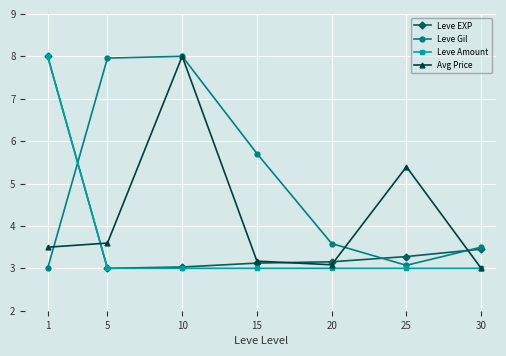

What is the average value of the Leve Gil series?

5.0